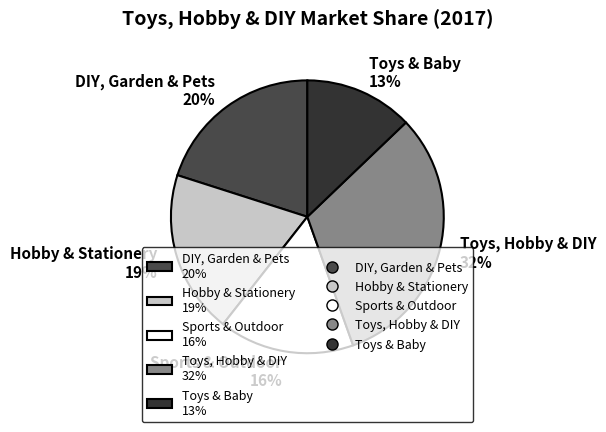

The Sports & Outdoor slice represents 9% of the pie. True or false?

False